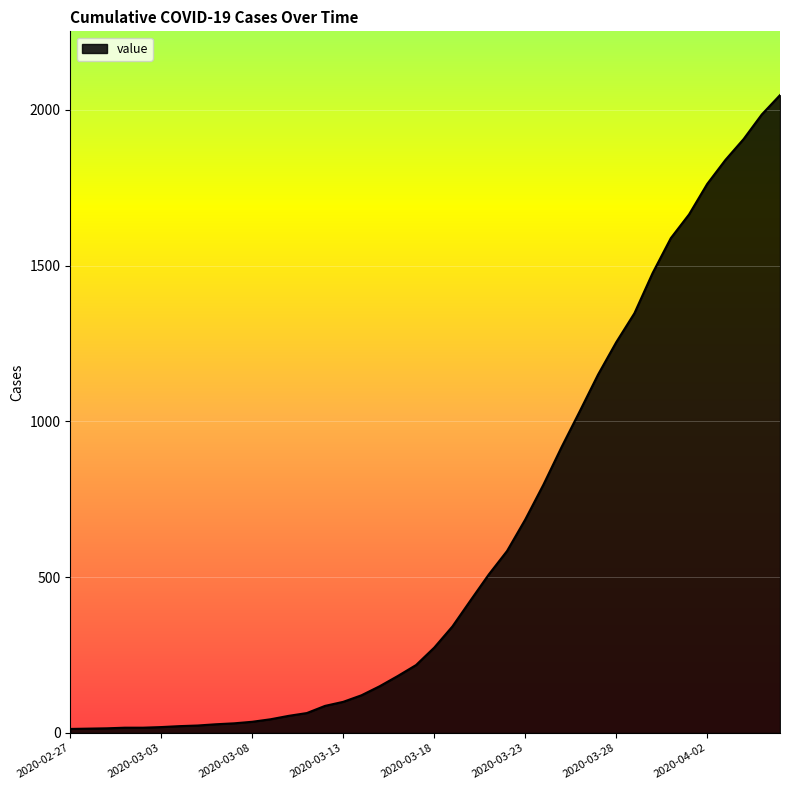

What is the difference between the maximum and minimum values?

2034